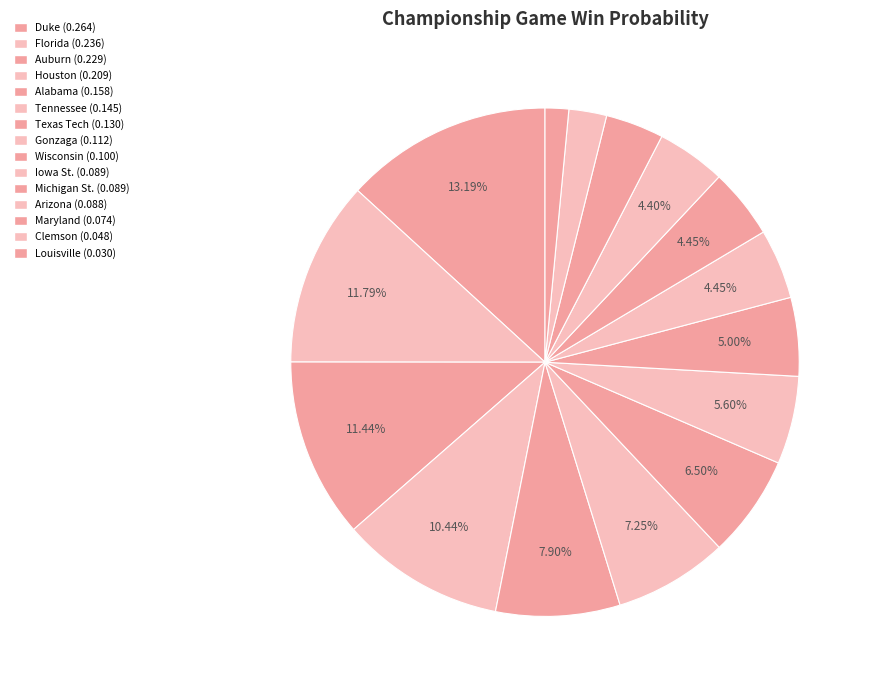

How many segments does this pie chart have?

15